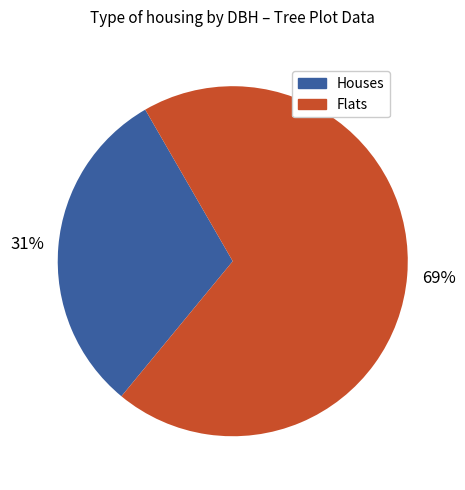

How many slices are in this pie chart?

2